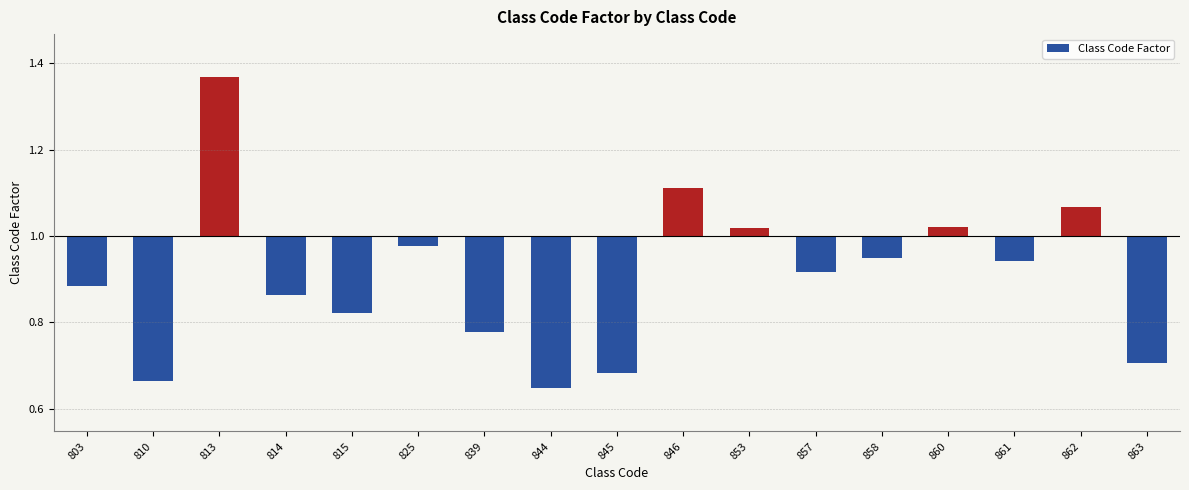

What is the change in value from 813 to 815?

-0.5